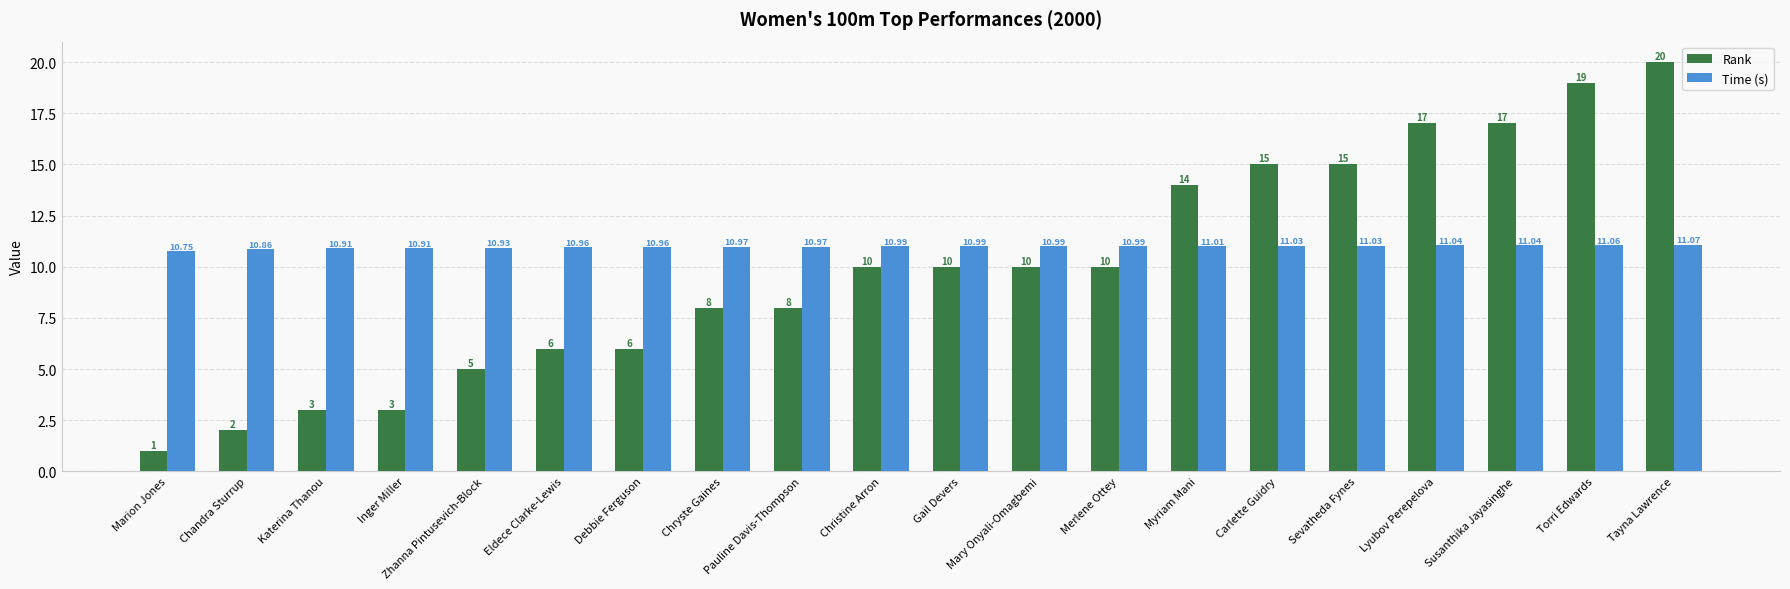

Reading left to right, transcribe all the data shown in this chart.

Rank: Marion Jones=1.0	Chandra Sturrup=2.0	Katerina Thanou=3.0	Inger Miller=3.0	Zhanna Pintusevich-Block=5.0	Eldece Clarke-Lewis=6.0	Debbie Ferguson=6.0	Chryste Gaines=8.0	Pauline Davis-Thompson=8.0	Christine Arron=10.0	Gail Devers=10.0	Mary Onyali-Omagbemi=10.0	Merlene Ottey=10.0	Myriam Mani=14.0	Carlette Guidry=15.0	Sevatheda Fynes=15.0	Lyubov Perepelova=17.0	Susanthika Jayasinghe=17.0	Torri Edwards=19.0	Tayna Lawrence=20.0
Time (s): Marion Jones=10.8	Chandra Sturrup=10.9	Katerina Thanou=10.9	Inger Miller=10.9	Zhanna Pintusevich-Block=10.9	Eldece Clarke-Lewis=11.0	Debbie Ferguson=11.0	Chryste Gaines=11.0	Pauline Davis-Thompson=11.0	Christine Arron=11.0	Gail Devers=11.0	Mary Onyali-Omagbemi=11.0	Merlene Ottey=11.0	Myriam Mani=11.0	Carlette Guidry=11.0	Sevatheda Fynes=11.0	Lyubov Perepelova=11.0	Susanthika Jayasinghe=11.0	Torri Edwards=11.1	Tayna Lawrence=11.1